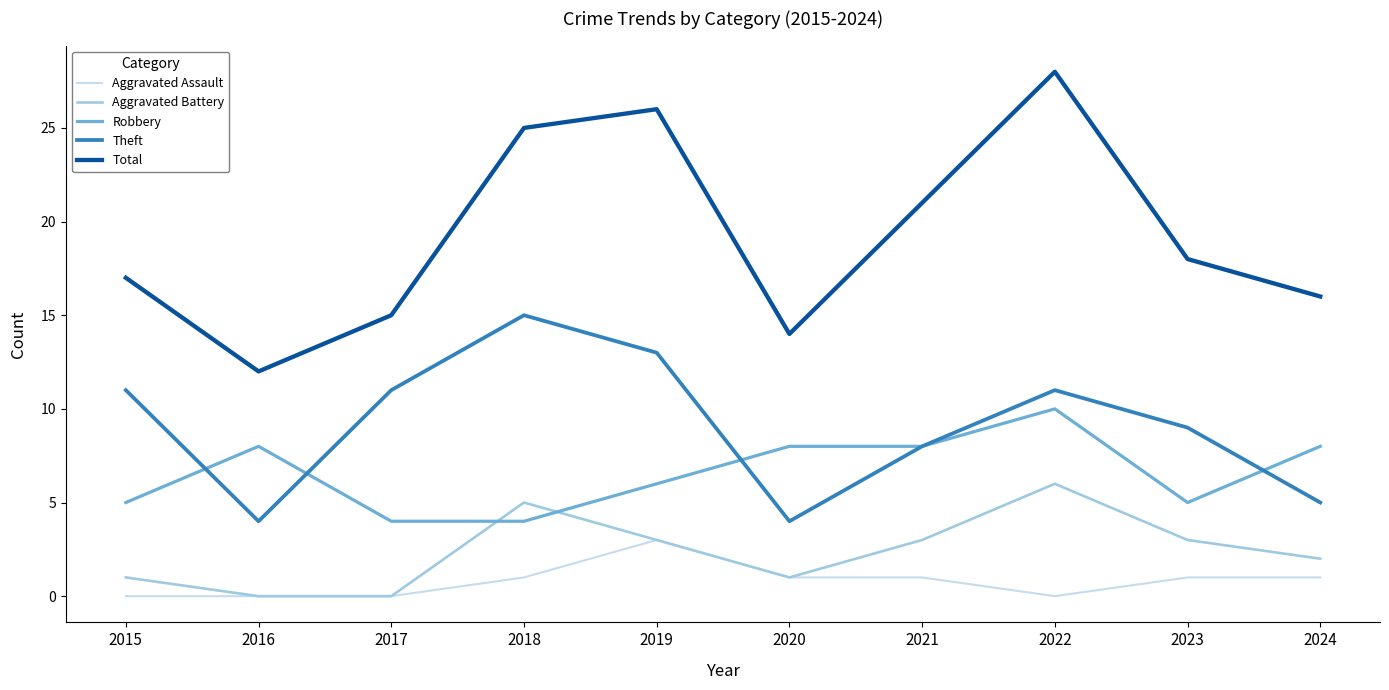

Reading left to right, what are all the values shown in this chart?

Aggravated Assault: 2015=0	2016=0	2017=0	2018=1	2019=3	2020=1	2021=1	2022=0	2023=1	2024=1
Aggravated Battery: 2015=1	2016=0	2017=0	2018=5	2019=3	2020=1	2021=3	2022=6	2023=3	2024=2
Robbery: 2015=5	2016=8	2017=4	2018=4	2019=6	2020=8	2021=8	2022=10	2023=5	2024=8
Theft: 2015=11	2016=4	2017=11	2018=15	2019=13	2020=4	2021=8	2022=11	2023=9	2024=5
Total: 2015=17	2016=12	2017=15	2018=25	2019=26	2020=14	2021=21	2022=28	2023=18	2024=16